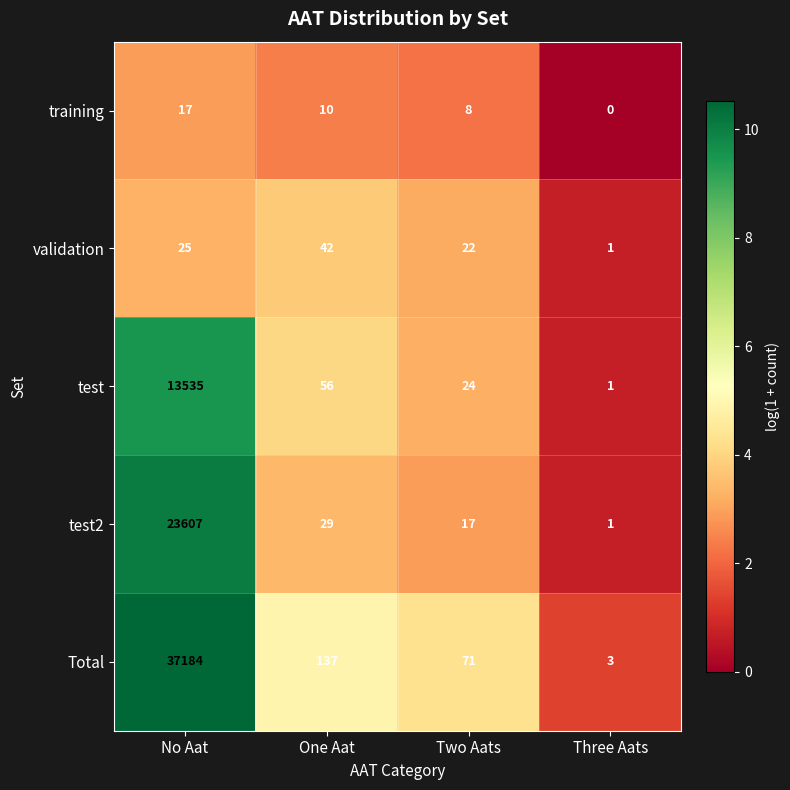

Which series has the largest range (max minus min)?

Total